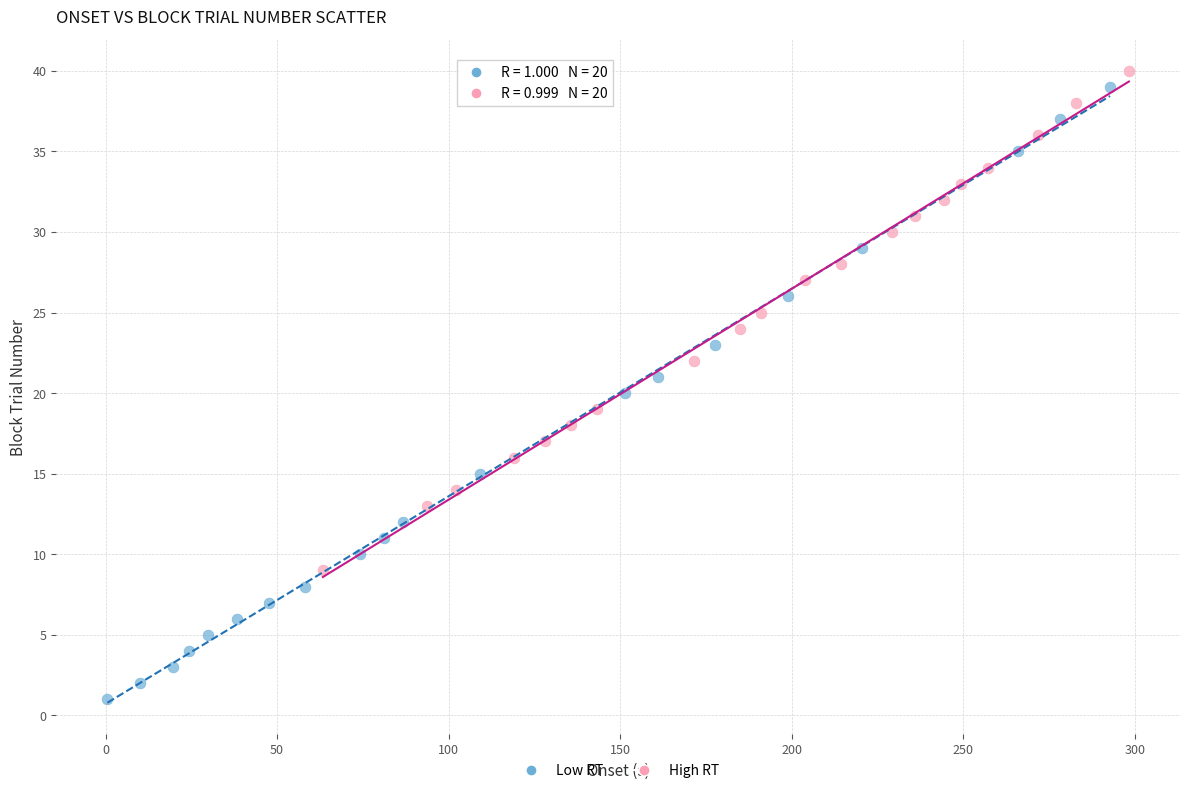

Which series contains the lowest Y value?

Low RT